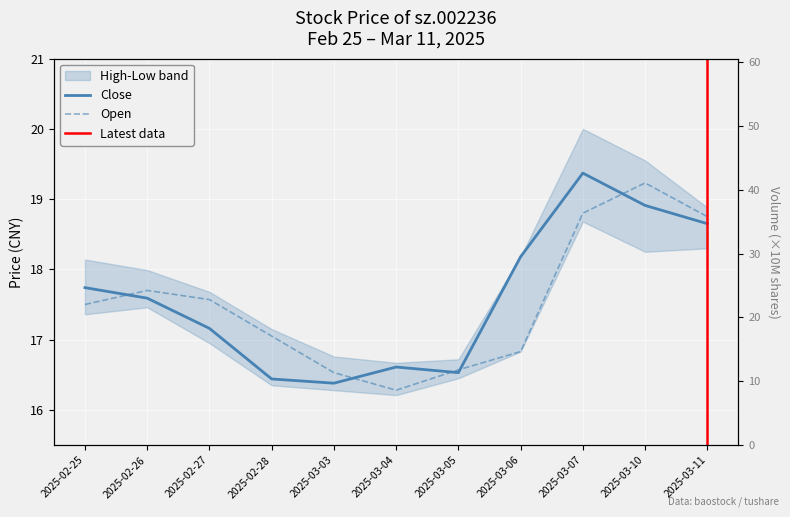

At how many categories does at least one series exceed 19?

2